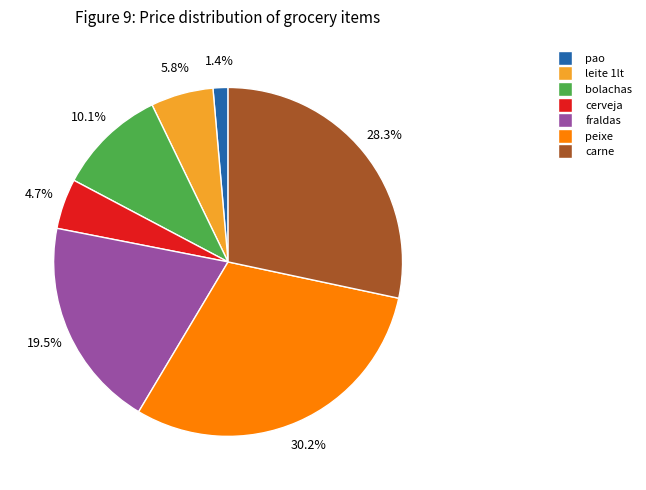

Is peixe the majority of the pie?

No